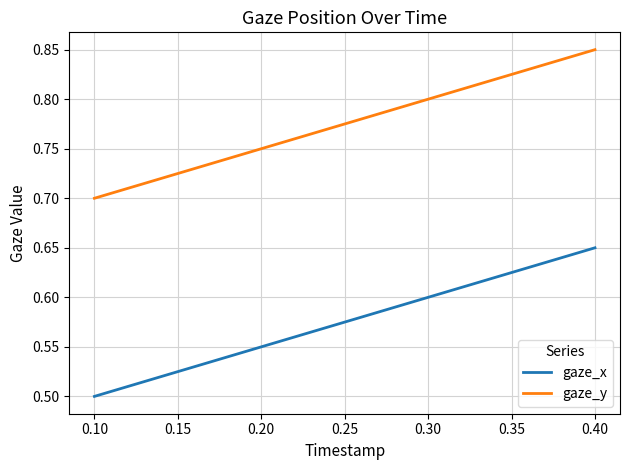

Does the chart have visible grid lines?

Yes